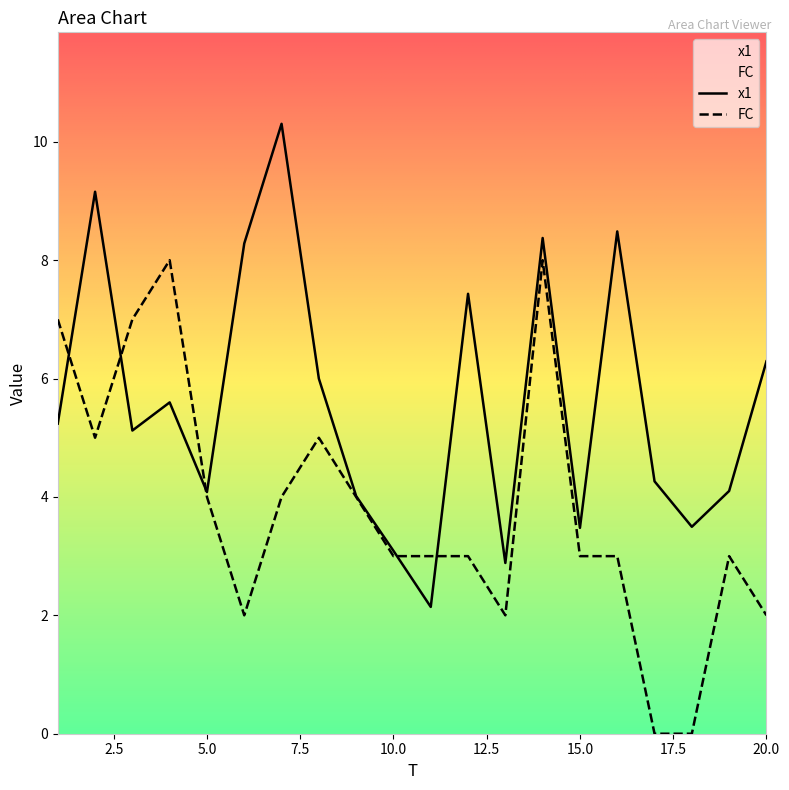

Which series has the largest total across all categories?

x1